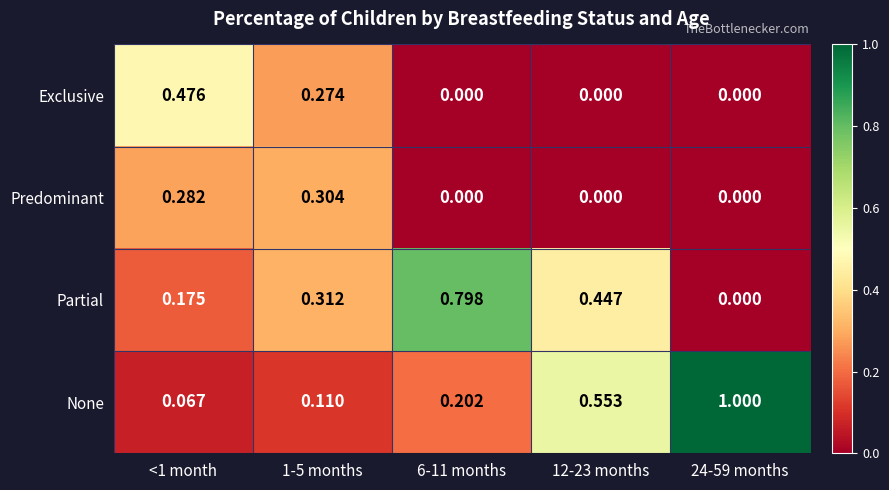

Which series changed the most between <1 month and 12-23 months?

None